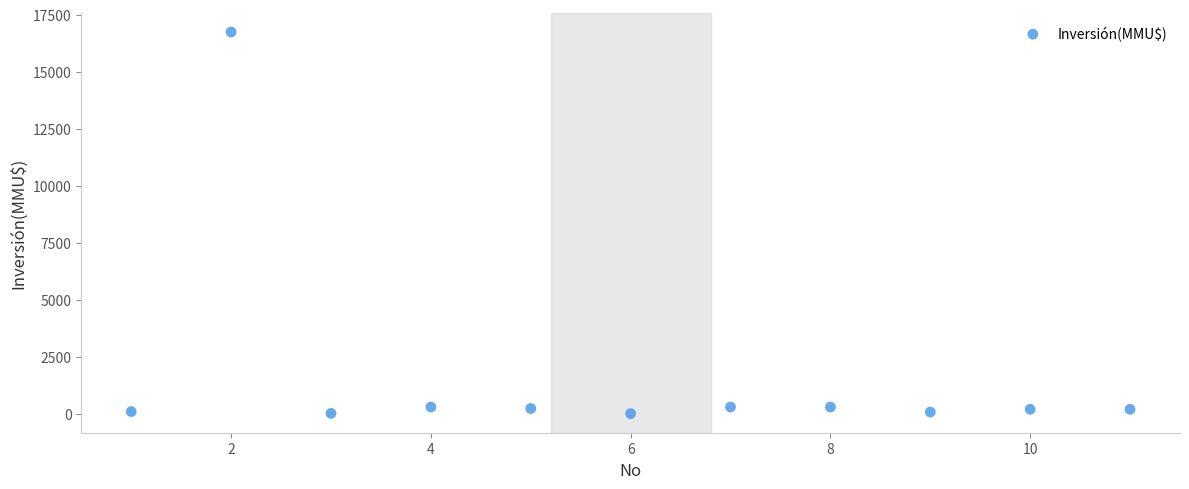

What is the average Y value?

1680